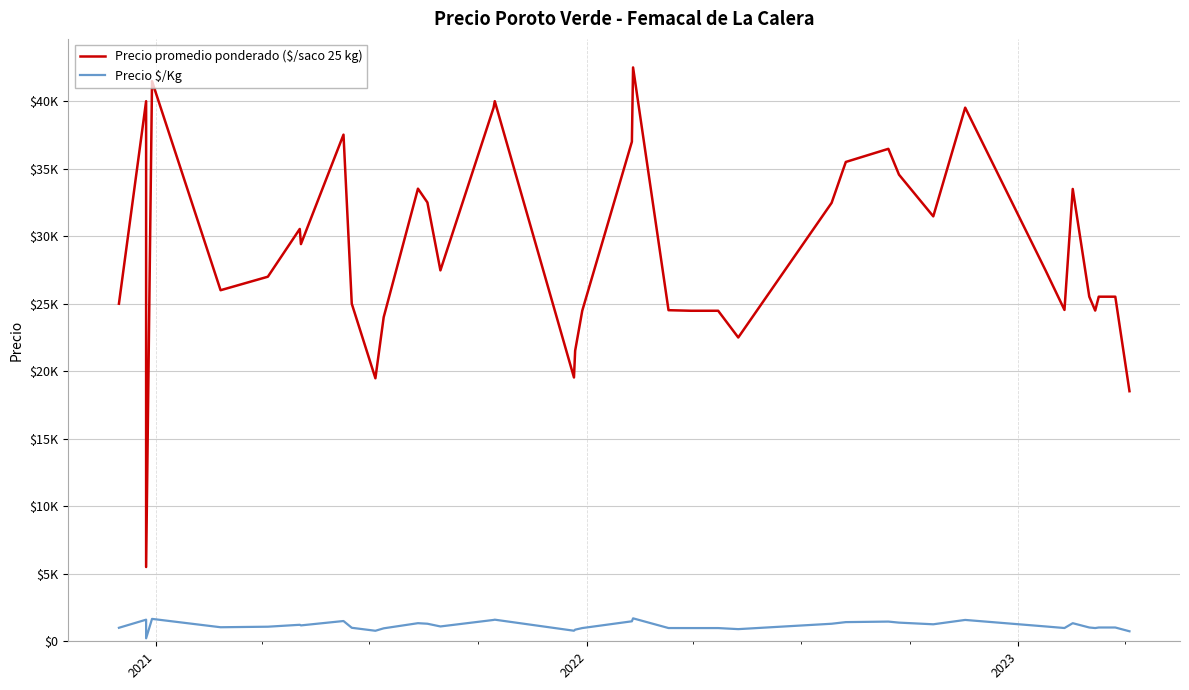

How many lines are shown in the chart?

2